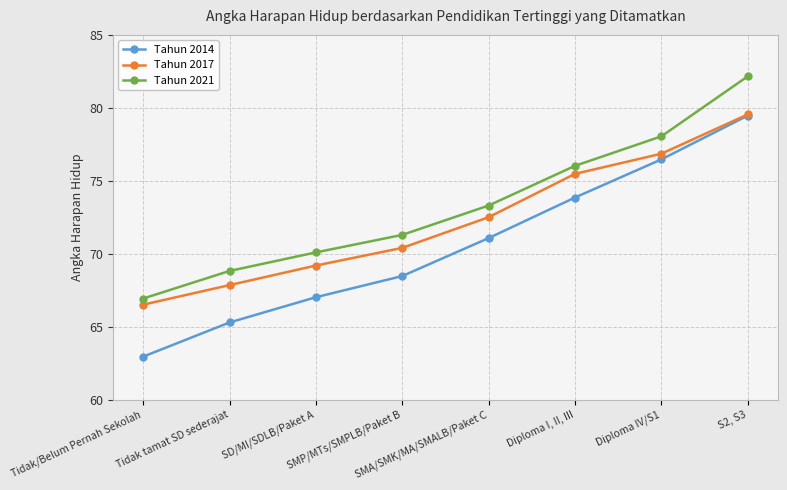

What is the lowest value of the Tahun 2021 series?

66.9